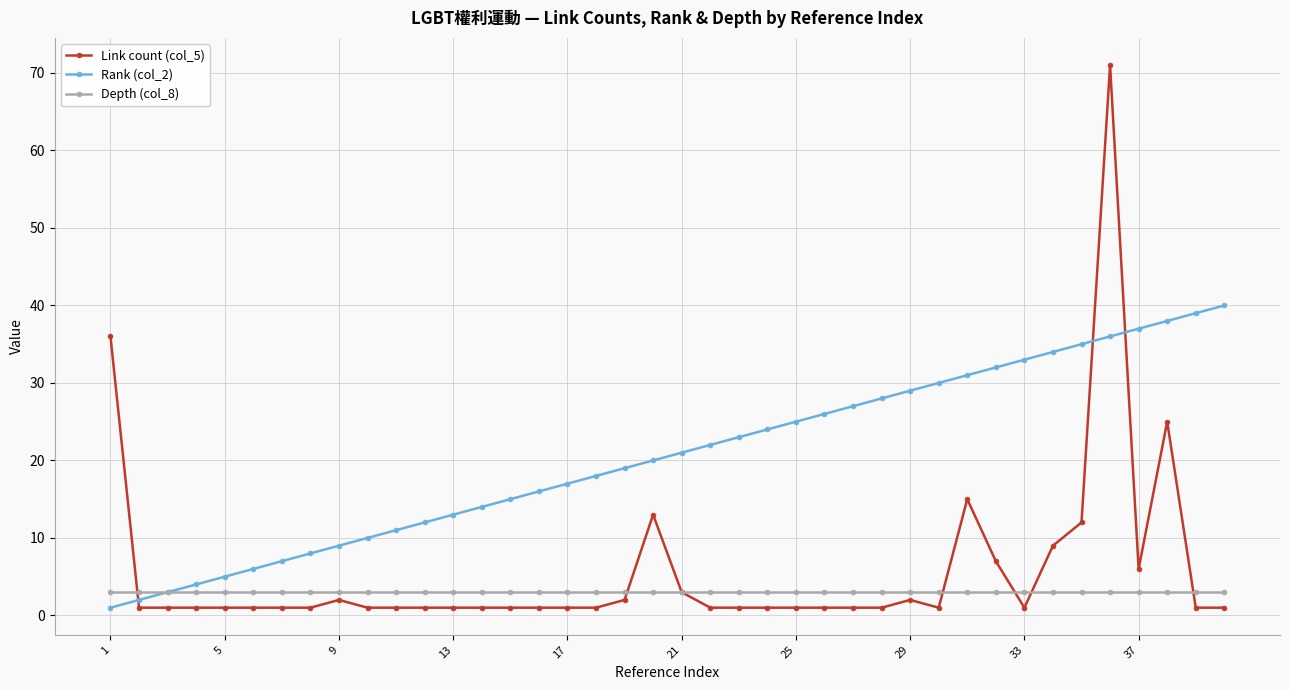

Which series has the largest total across all categories?

Rank (col_2)